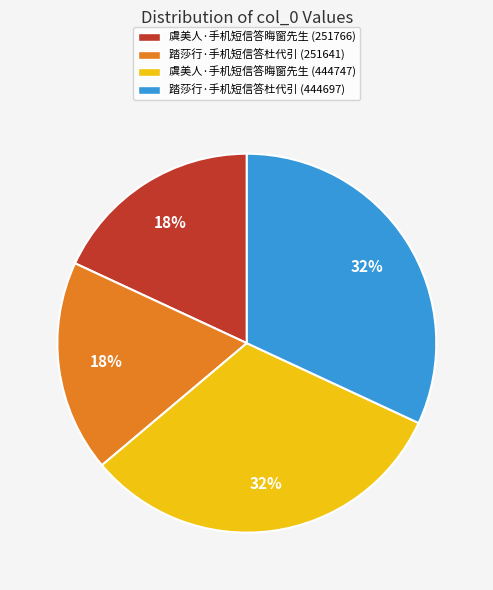

Is there any slice that represents more than half of the pie?

No